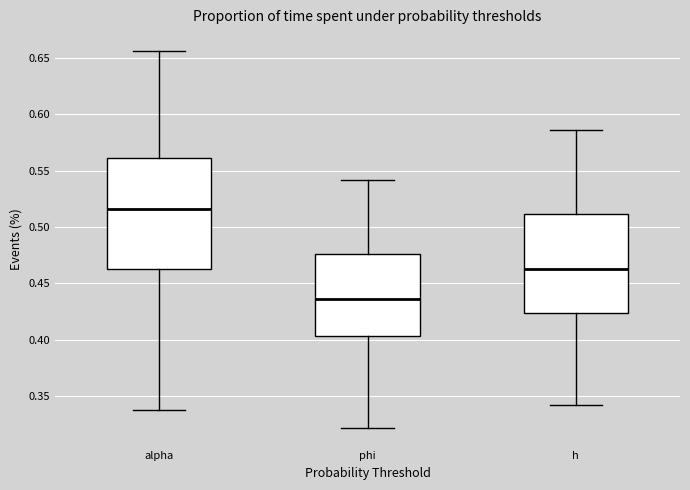

Where does the upper whisker of the box for phi end on the y-axis? The values are not printed on the chart, so give them approximately, as read against the axis.

0.540